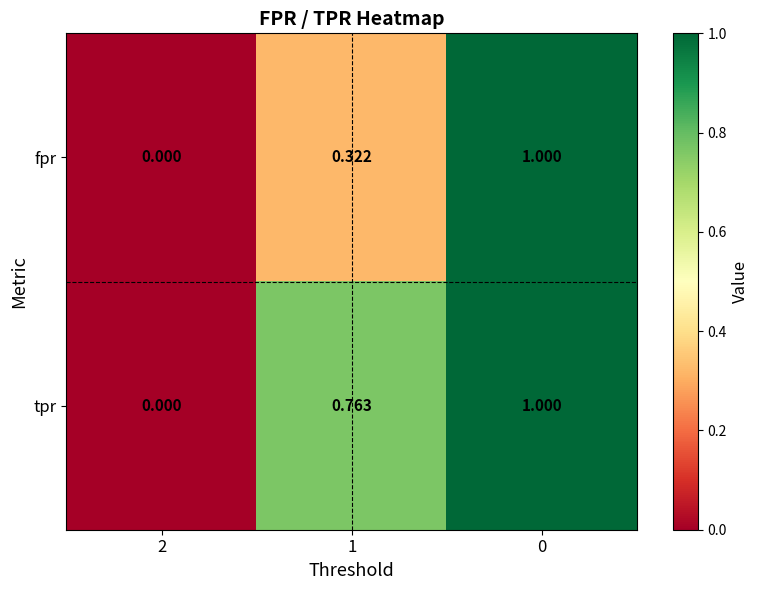

Rank the series by their average value, from highest to lowest.

tpr, fpr